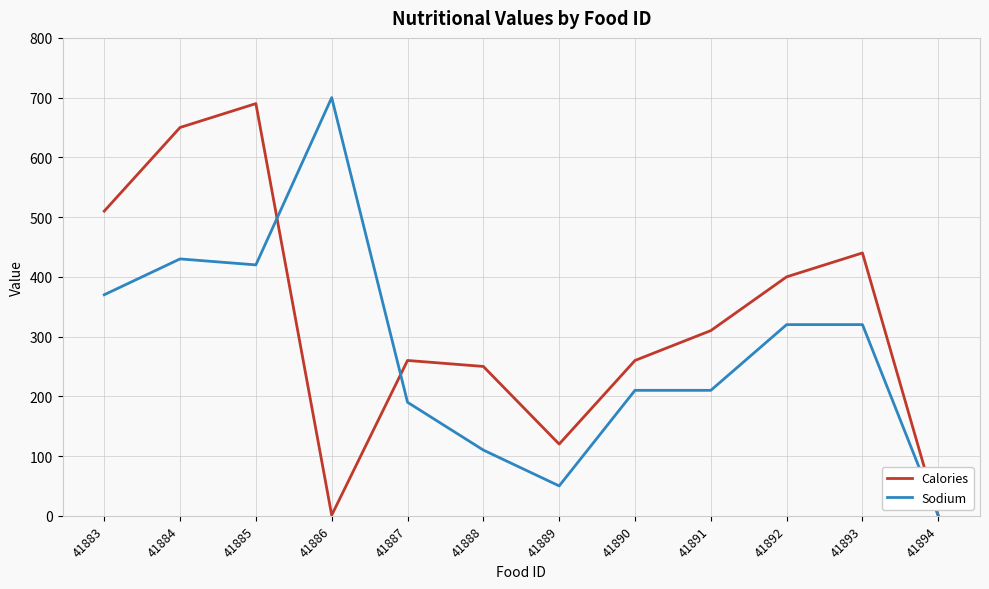

Where does the Calories series first go above 310?

41883